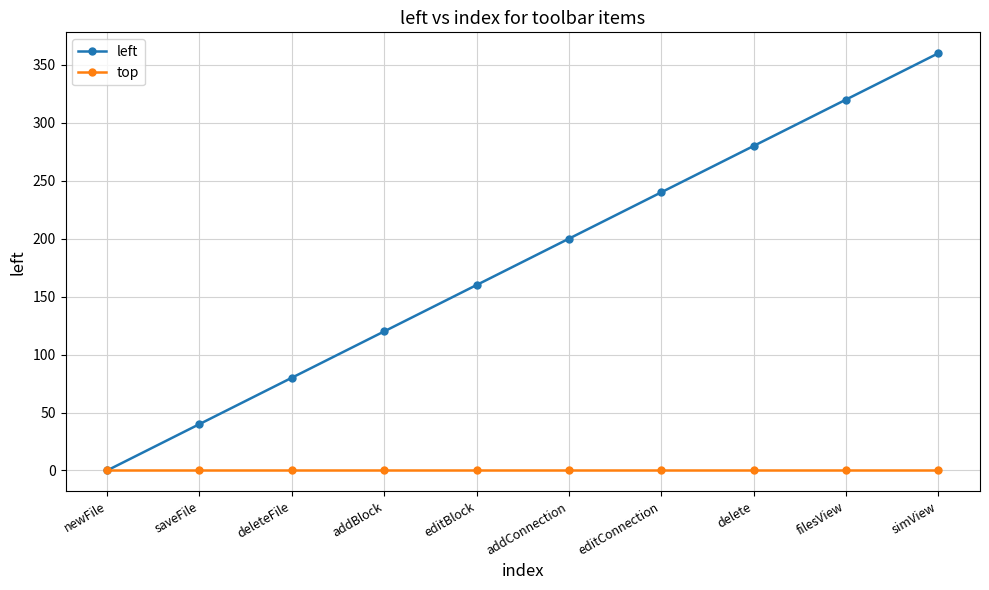

Which series changed the most between newFile and addBlock?

left